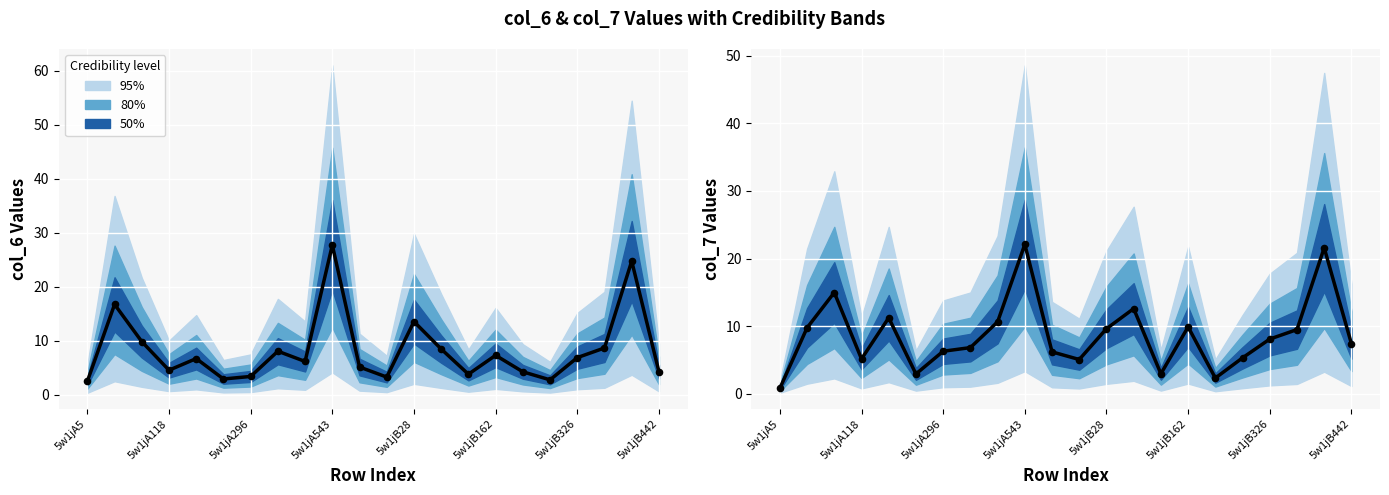

What is the total value across all series at 19?

18.9